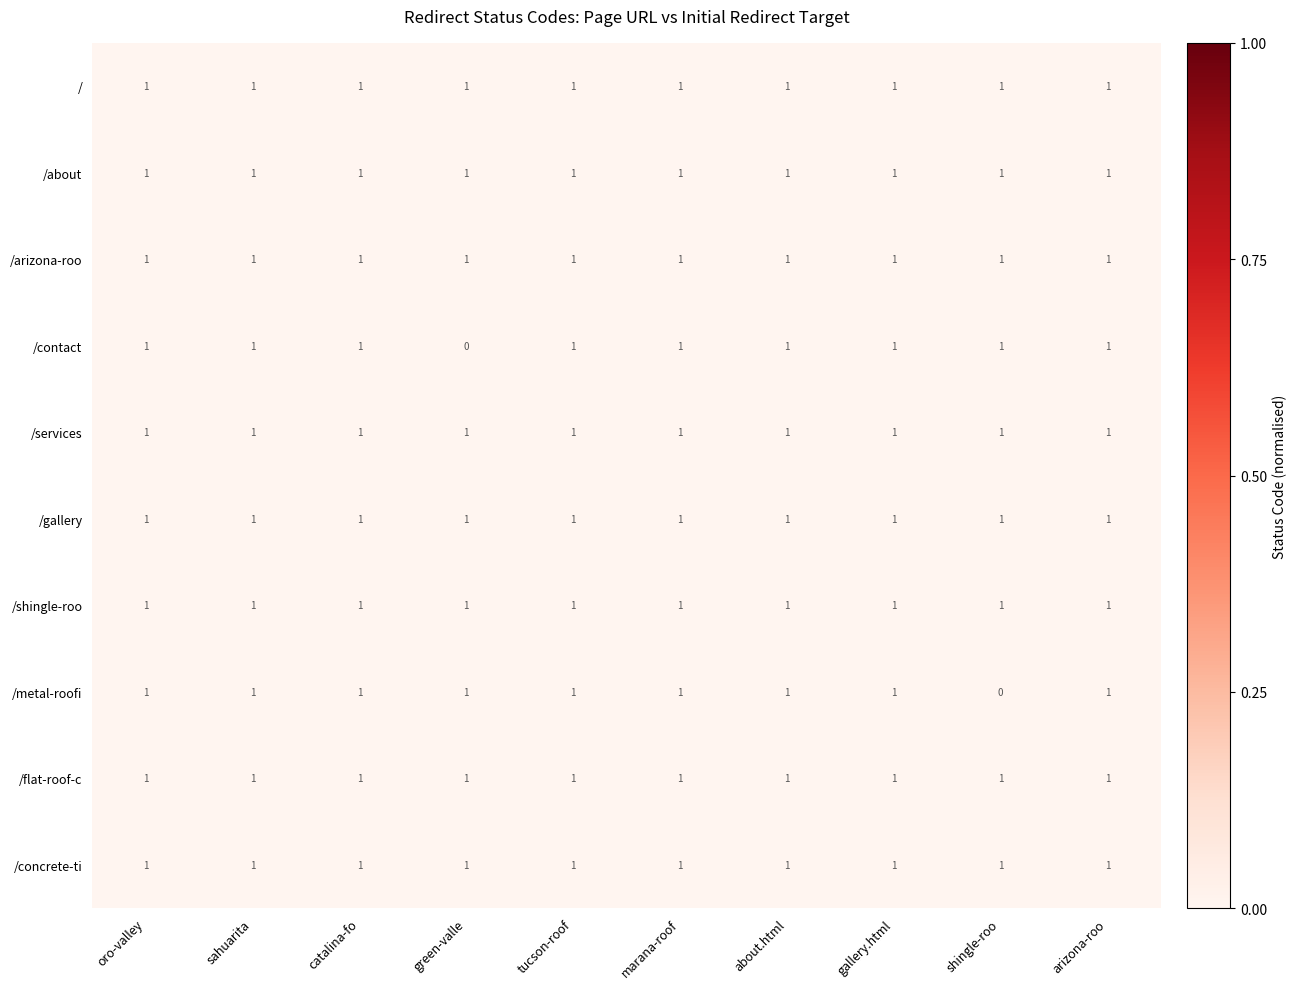

Which category has the lowest value in the /contact series?

green-valle